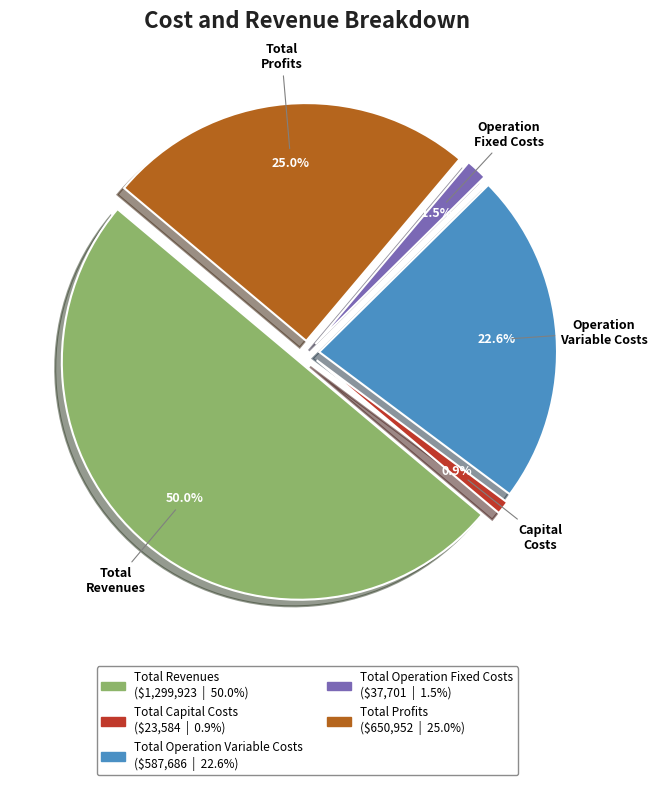

Is it true that Total Revenues is 38% of the pie?

False